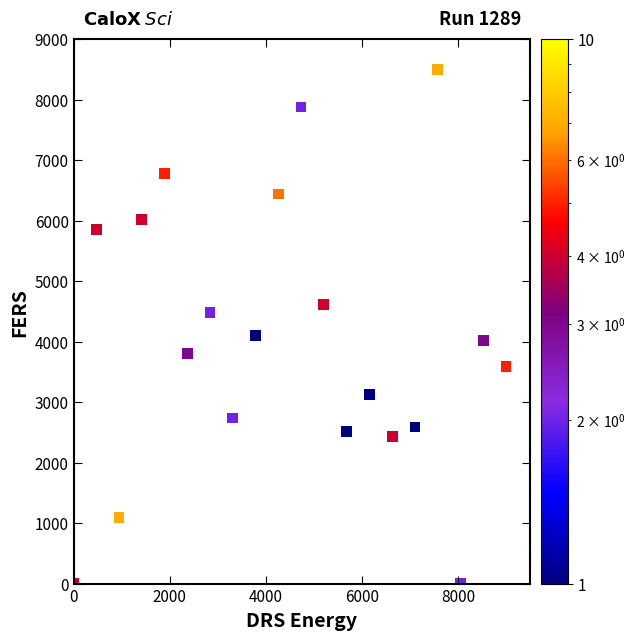

What is the range of X values (max minus min)?

9000.0